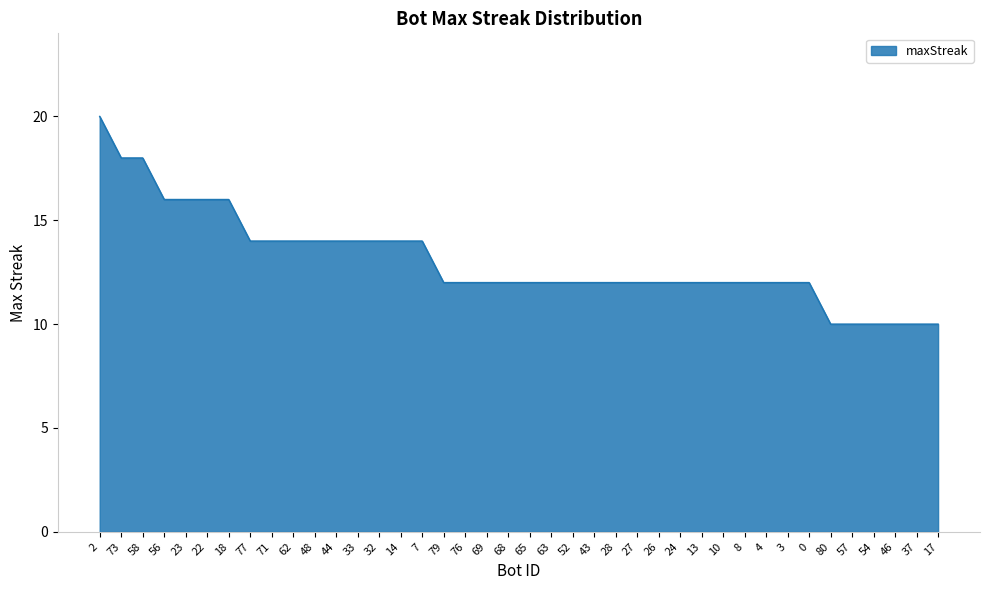

What position from the right is 3?

8